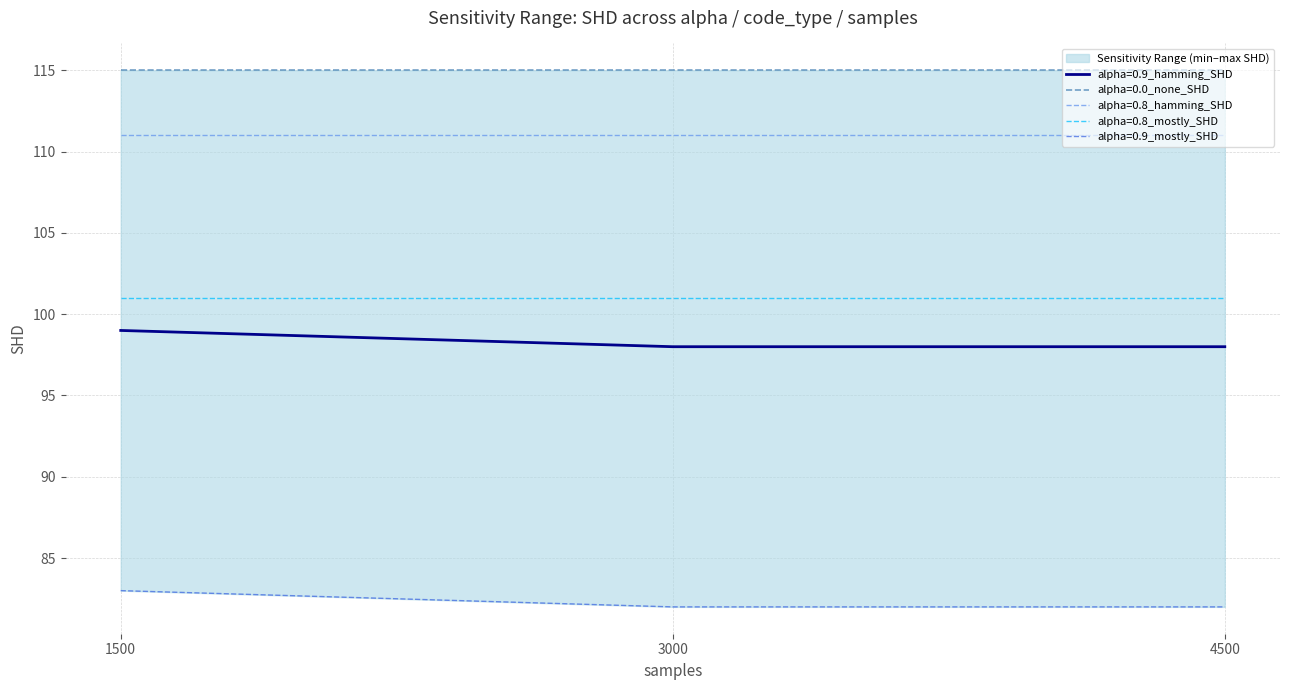

Which category has the highest value in the alpha=0.8_hamming_SHD series?

1500